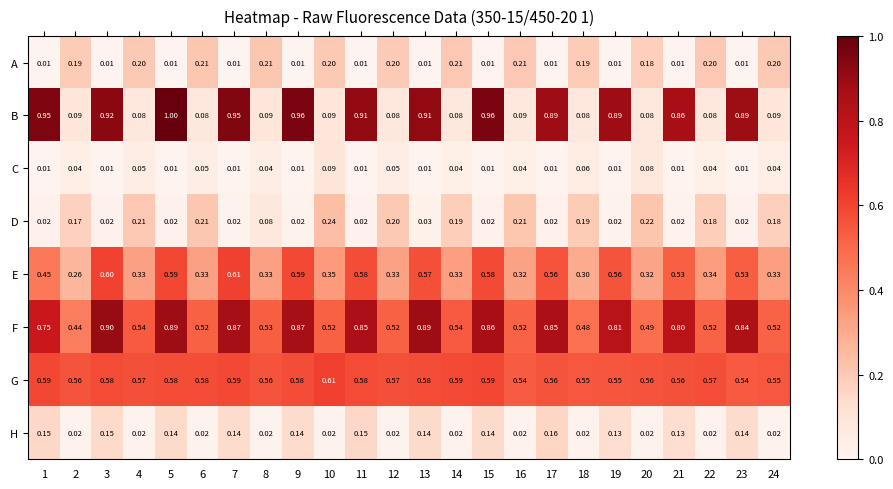

Which series changed the most between 14 and 24?

G